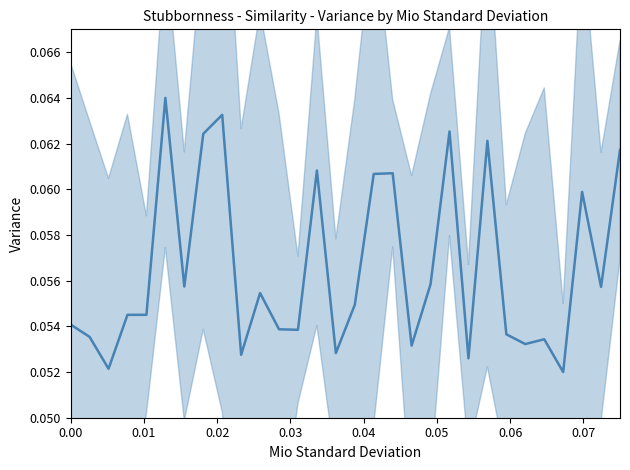

The value at 0.07 is 0.1. True or false?

True